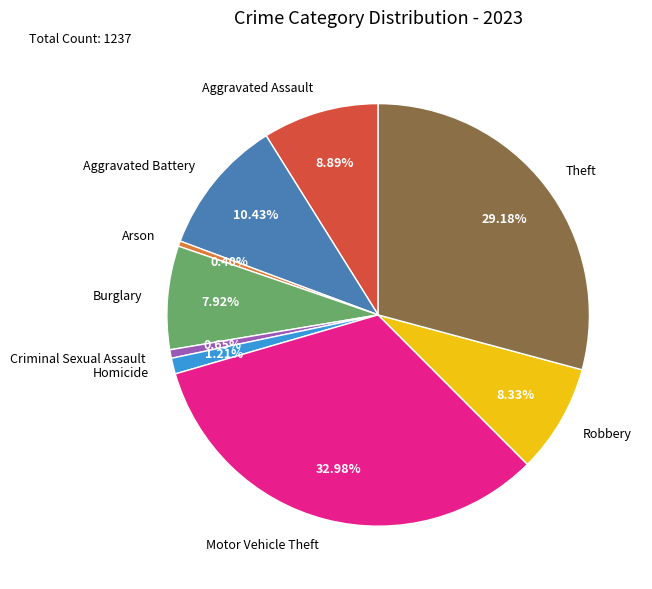

Is it true that Arson is 11% of the pie?

False